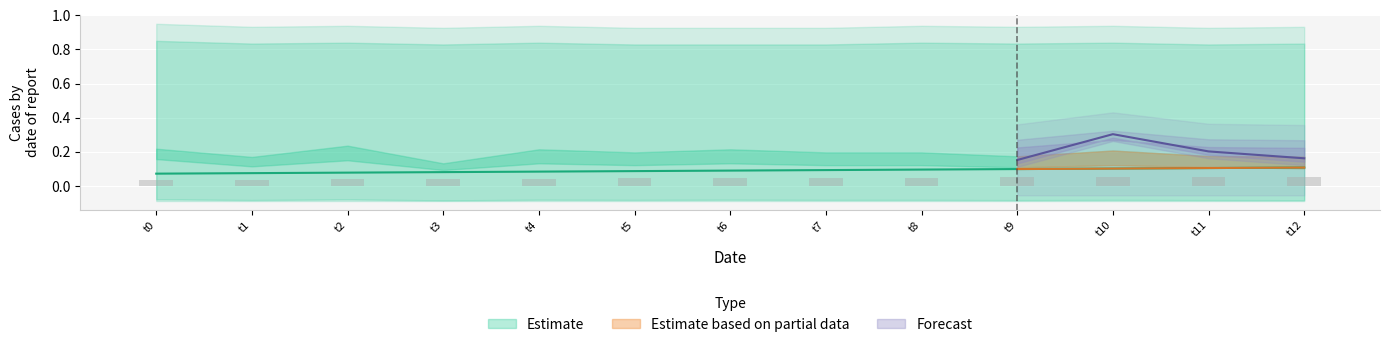

Which has a higher value, 2 or 8?

8